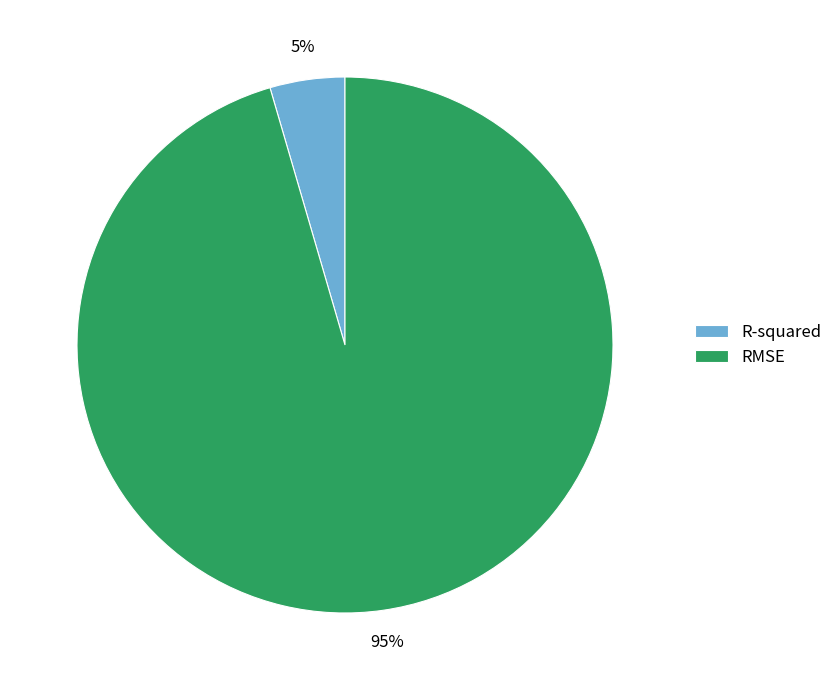

To the nearest percent, what is the average slice percentage?

50%